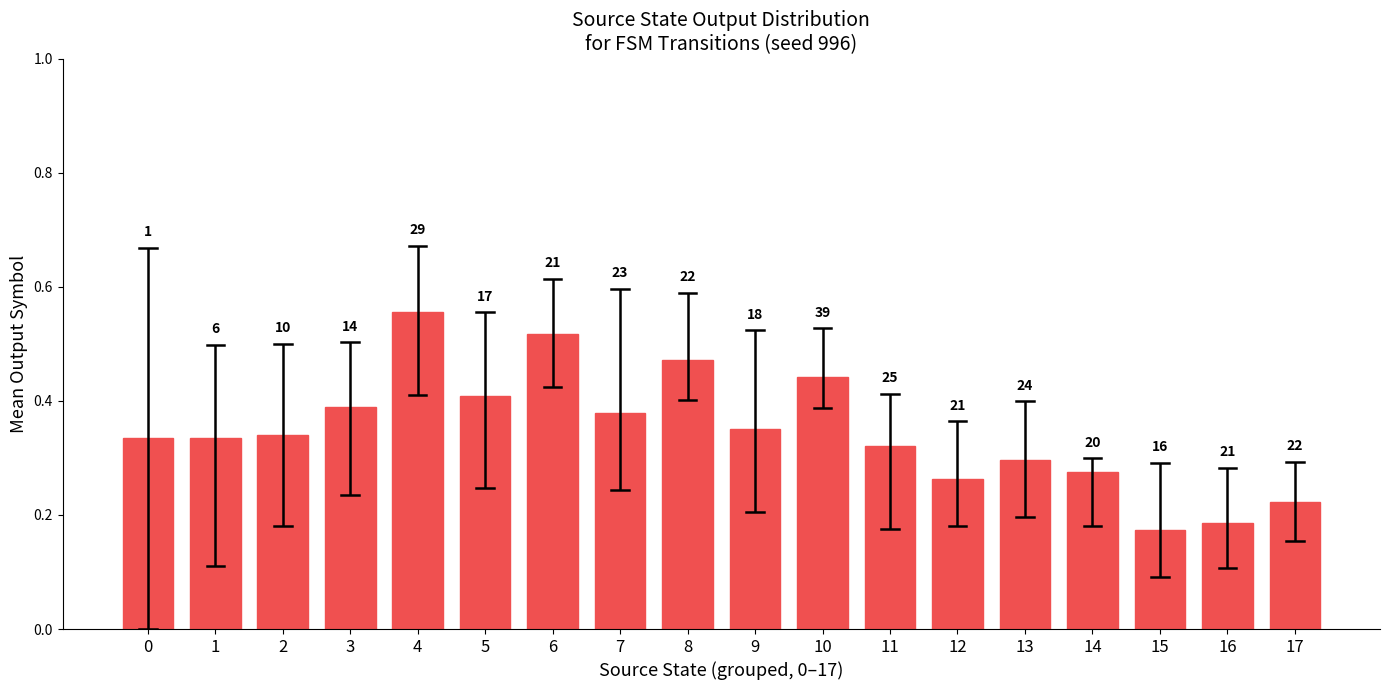

The chart shows a value of 0.6 at 7. True or false?

False